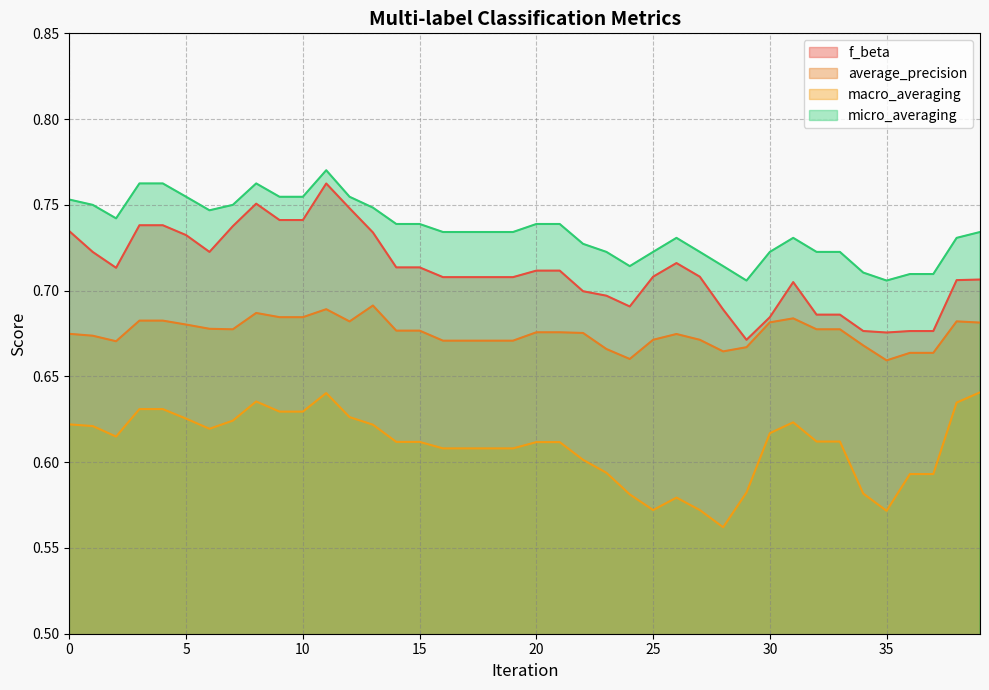

Does the chart display data point markers on the line(s)?

No